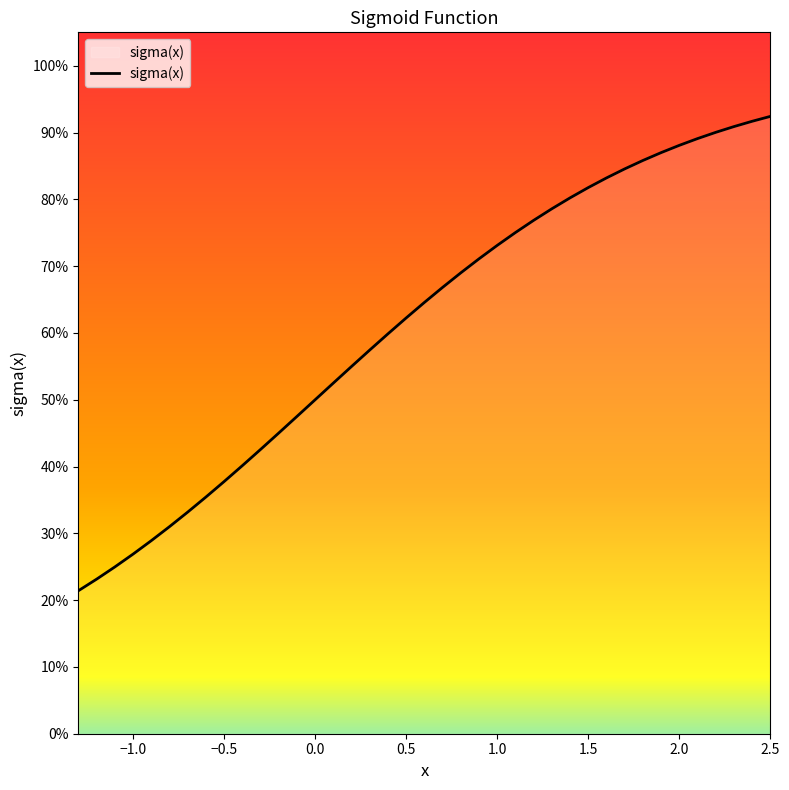

Is this an area chart (filled region under the line)?

Yes